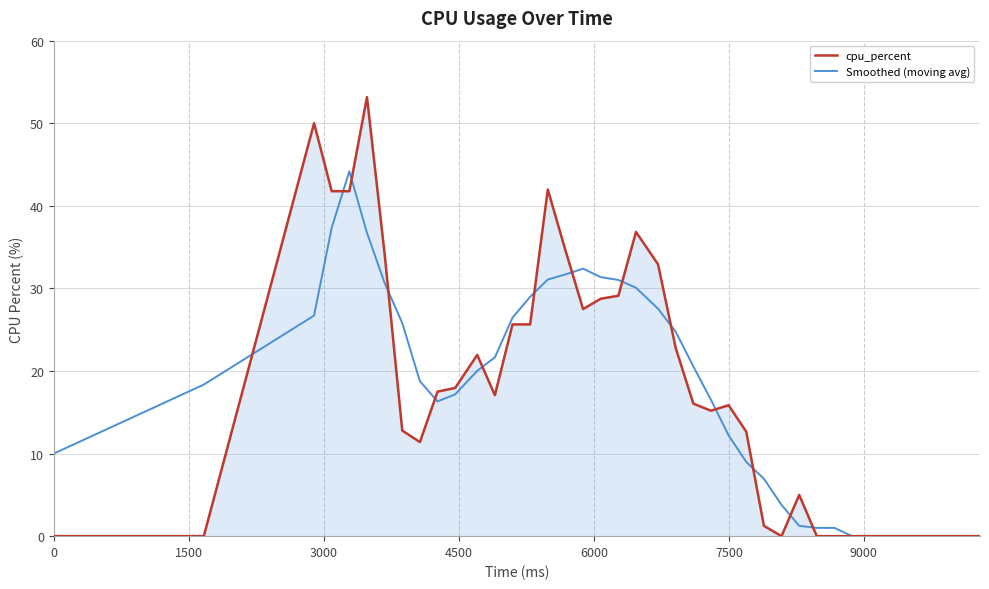

What is the maximum value shown in the chart?

53.2